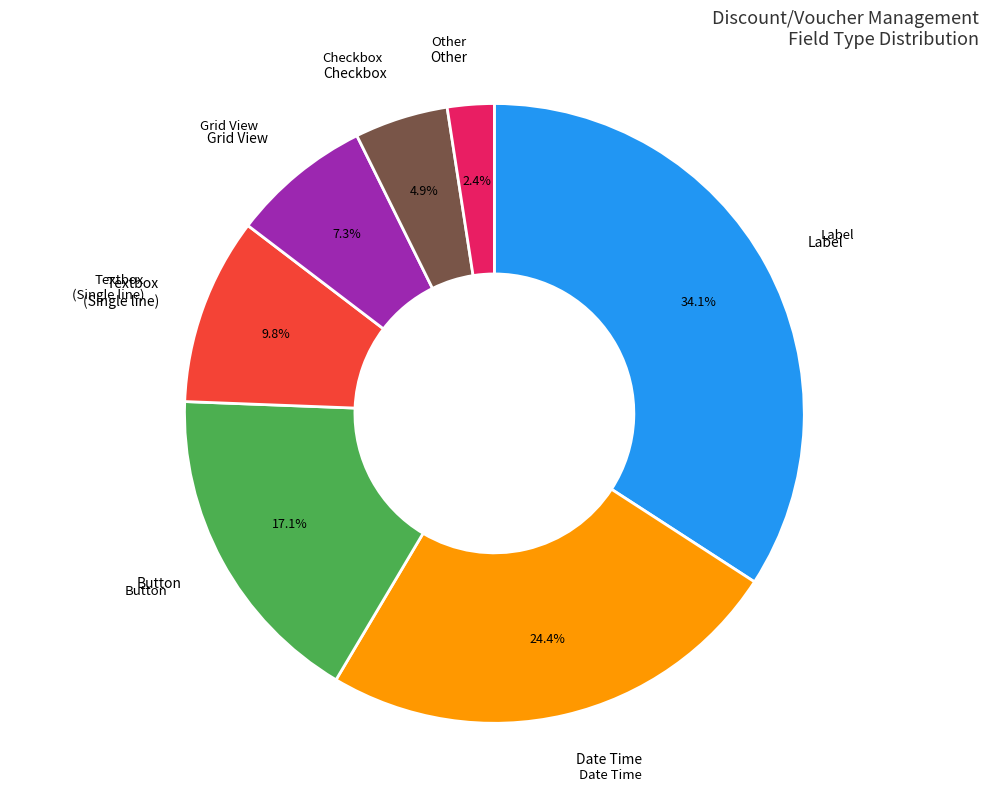

Is there any slice that represents more than half of the pie?

No